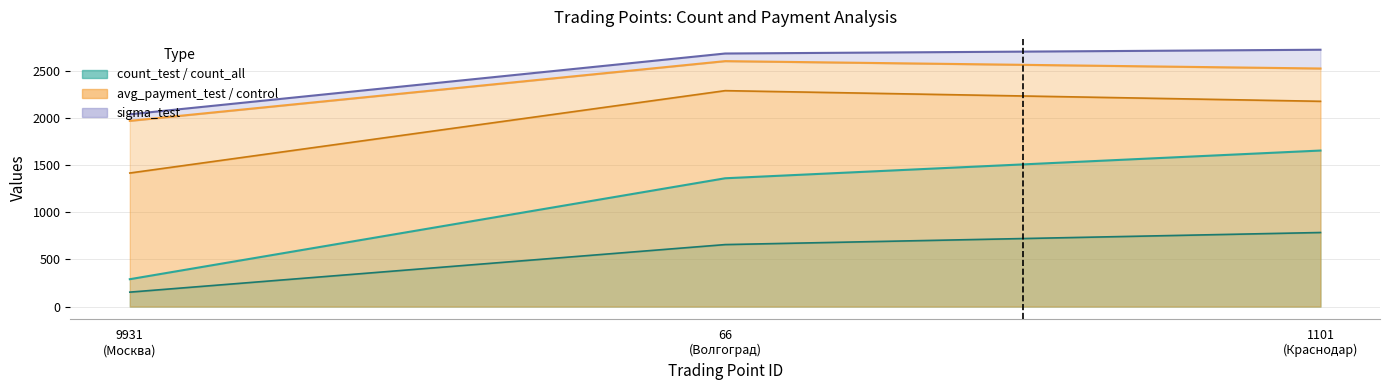

What is the difference between the second highest and minimum values in the count_control series?

1070.0